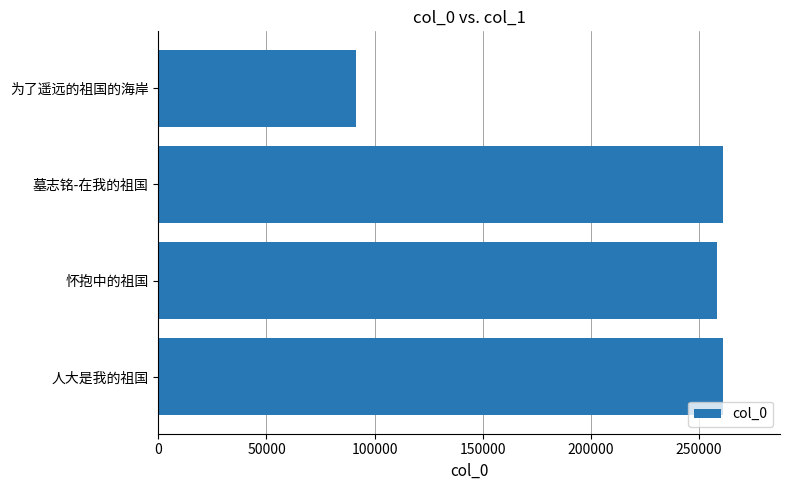

True or false: the data shows 261425 at 人大是我的祖国.

True